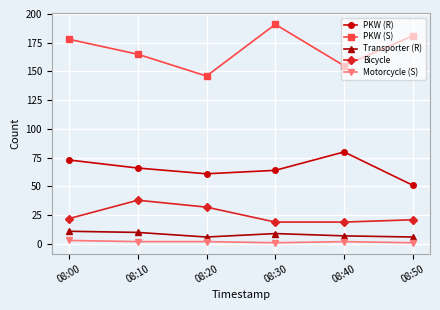

The value of Transporter (R) at 08:00 is 11. True or false?

True